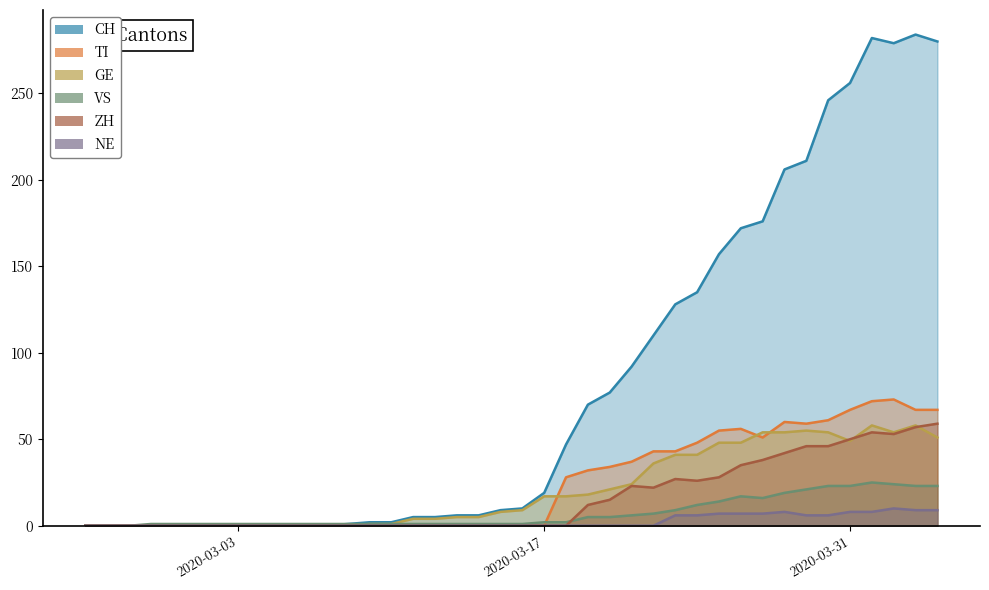

What is the sum of the GE values at 2020-03-22 and 2020-03-07?

36